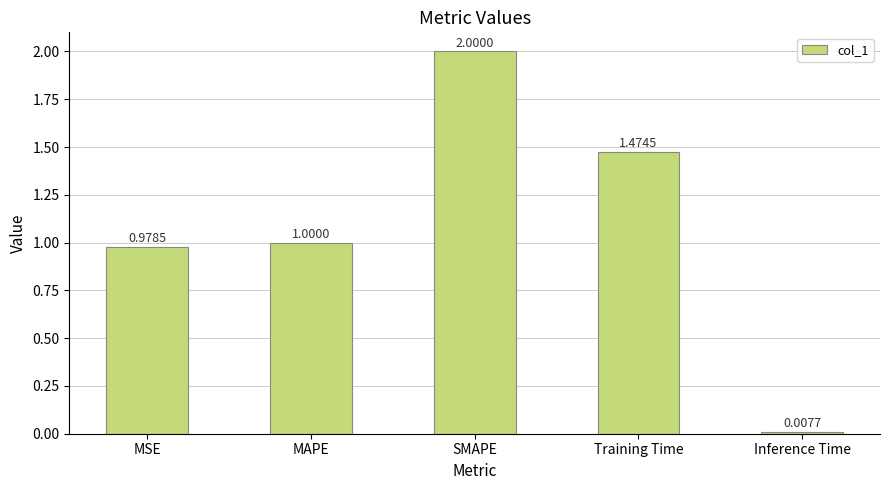

What is the label of the 4th bar from the right?

MAPE